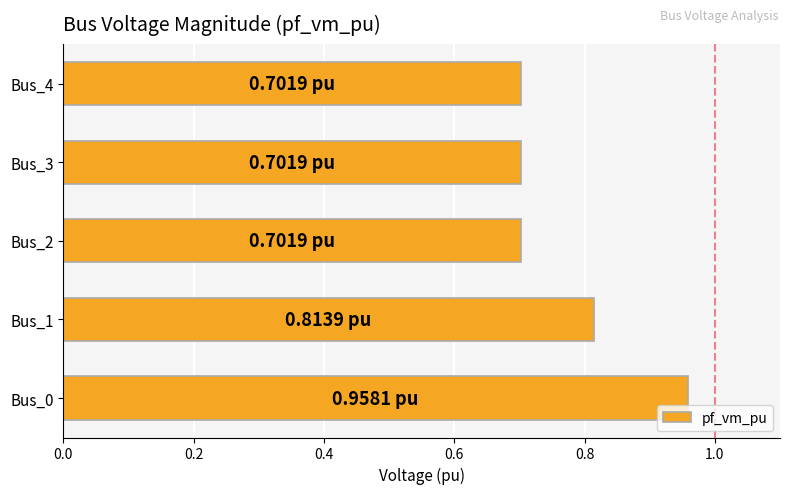

Which has a higher value, Bus_4 or Bus_0?

Bus_0